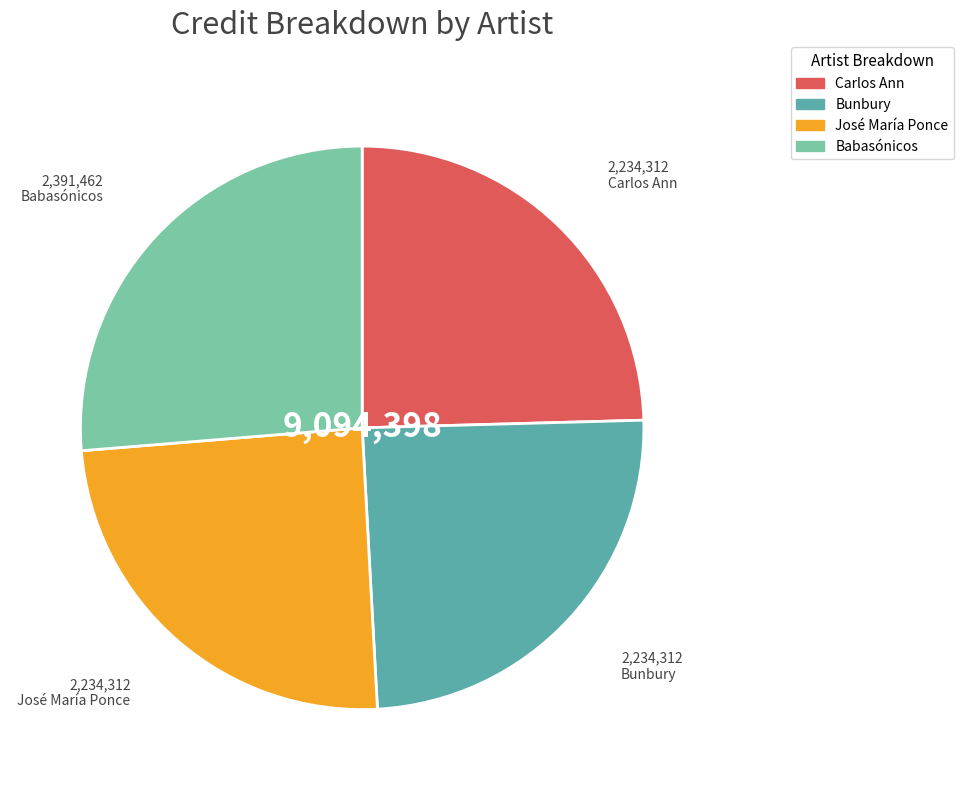

Between Babasónicos and Bunbury, which is larger?

Babasónicos